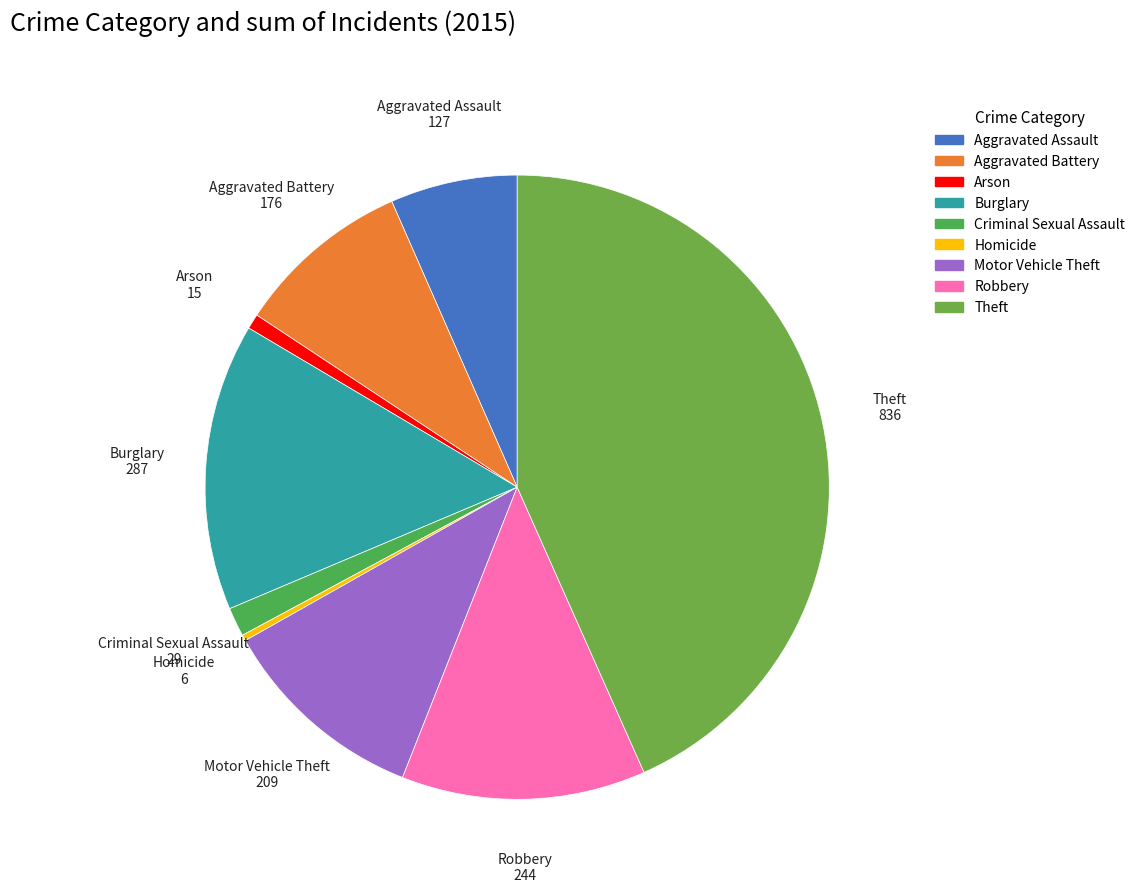

Is there a majority slice in this chart?

No